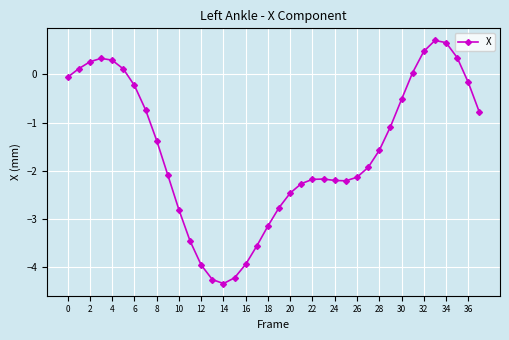

What is the greatest value displayed?

0.7